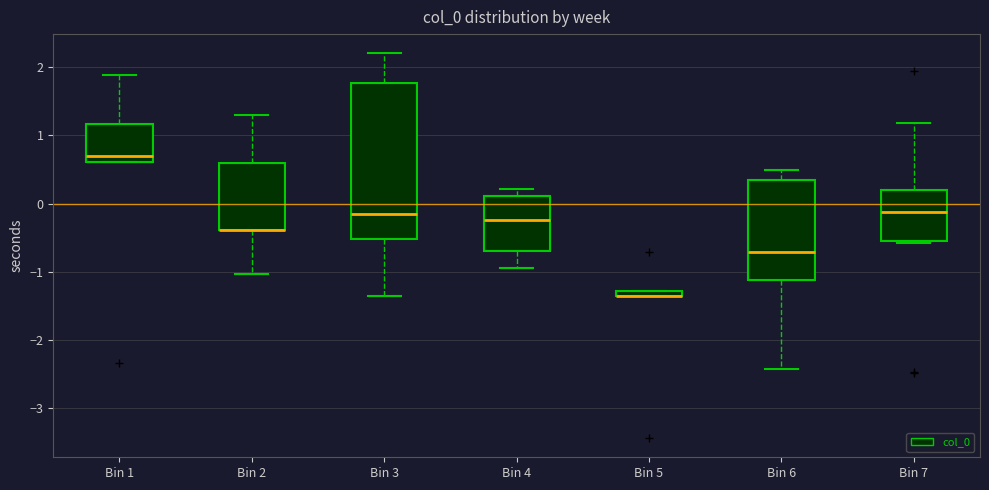

Where is the lower edge of the box for Bin 6 on the y-axis? The values are not printed on the chart, so give them approximately, as read against the axis.

-1.1